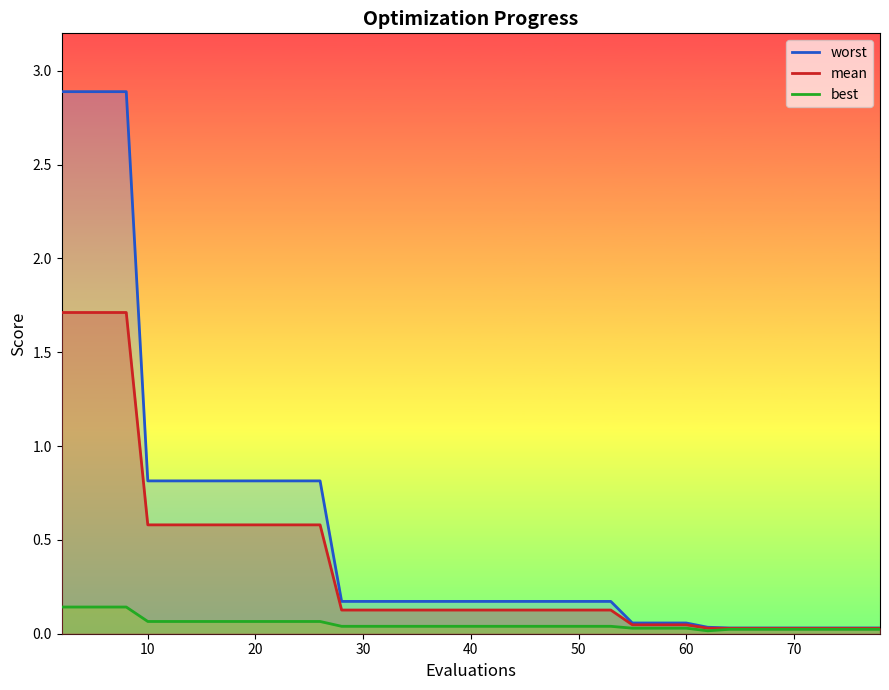

How many categories are shown in the chart?

40